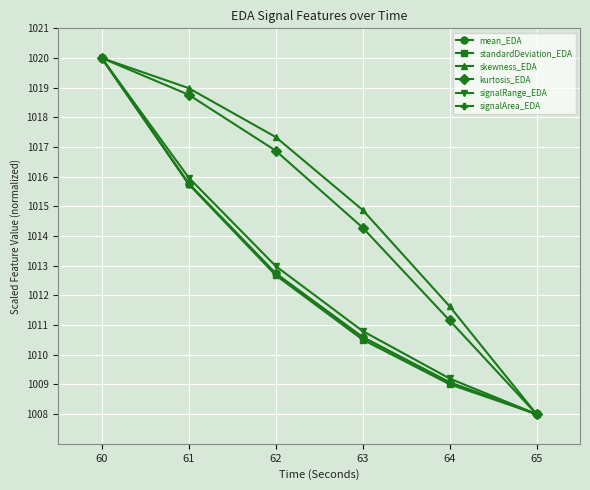

List the labels in order of signalArea_EDA value, largest first.

60, 61, 62, 63, 64, 65